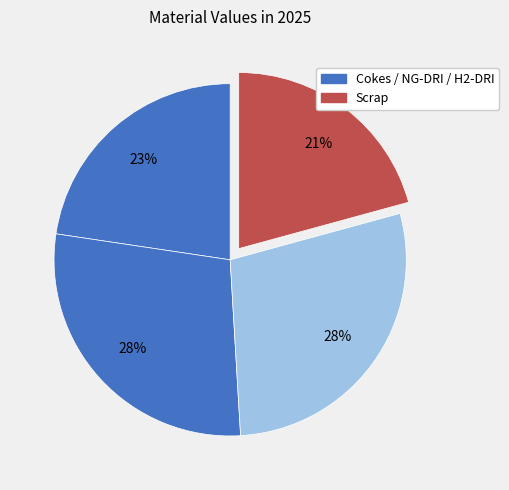

What is the smallest slice in the pie chart?

Scrap